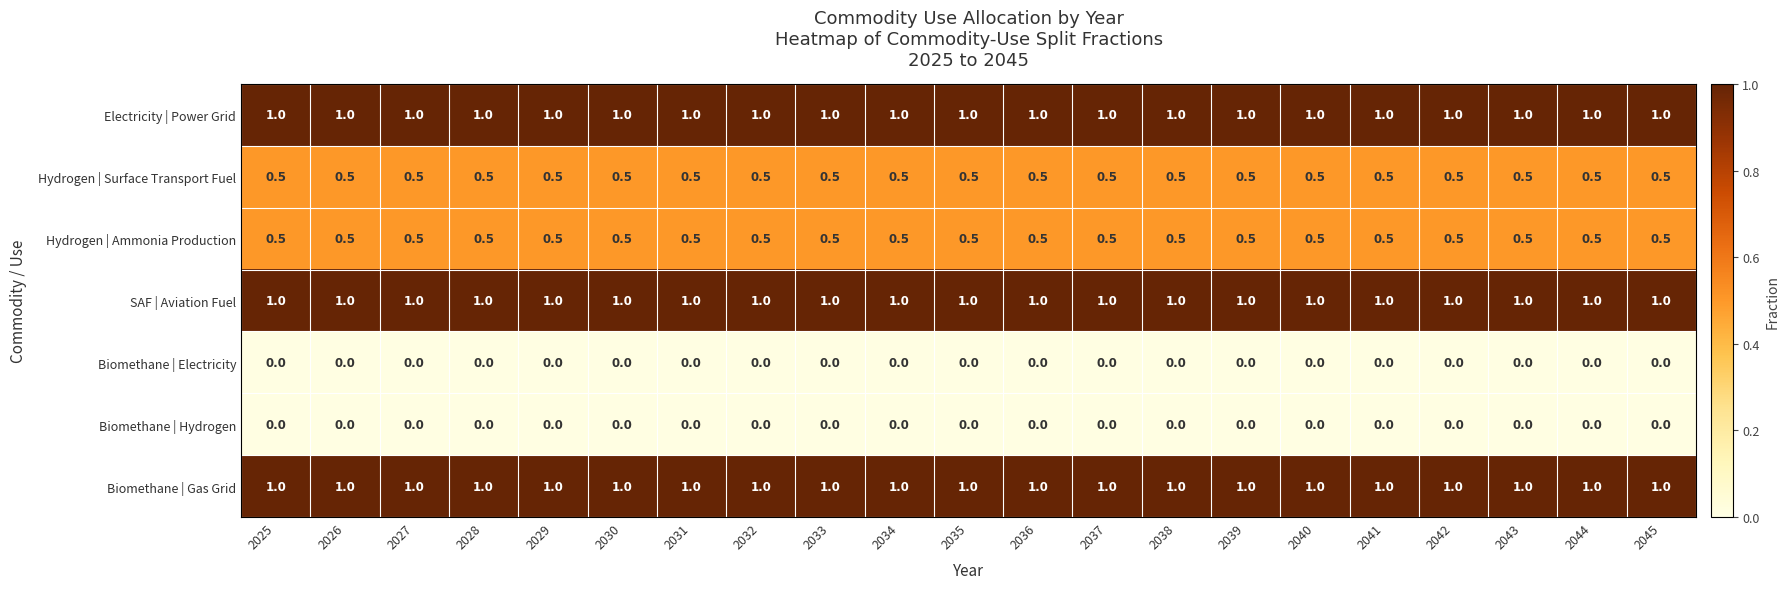

What is the greatest value displayed?

1.0